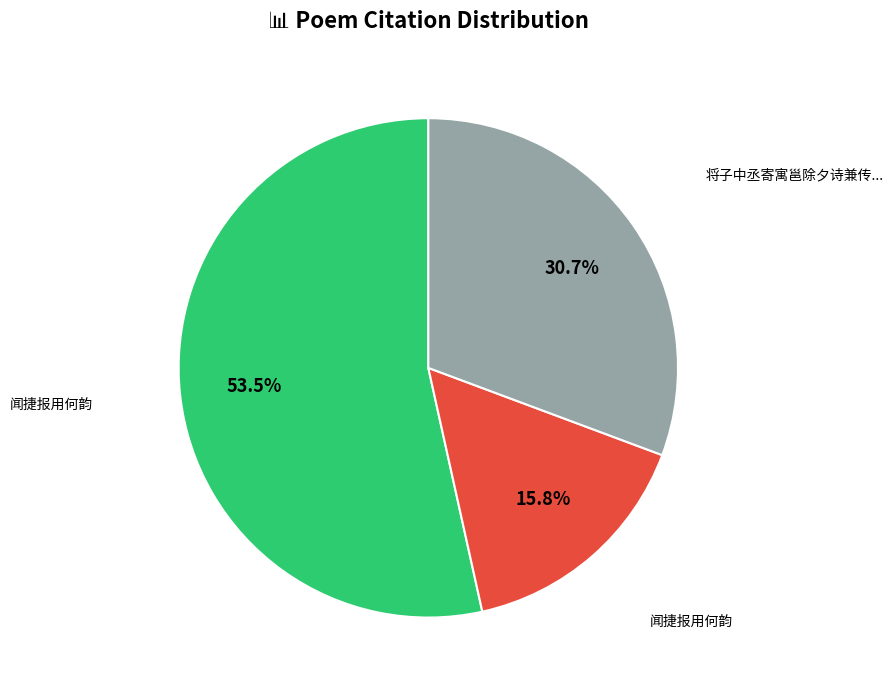

How many slices are in this pie chart?

3